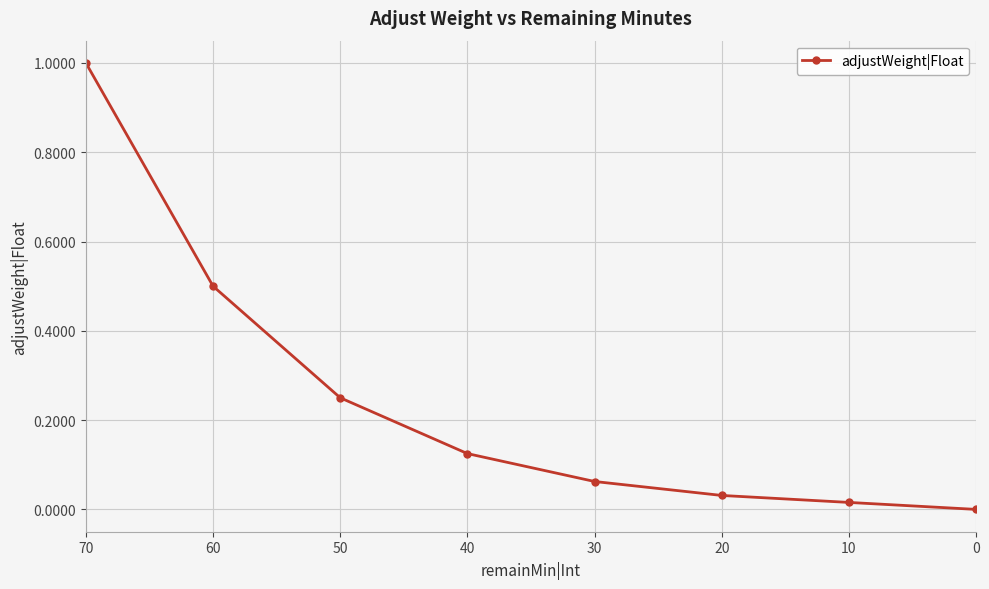

True or false: the data shows 0.0 at 20.

True